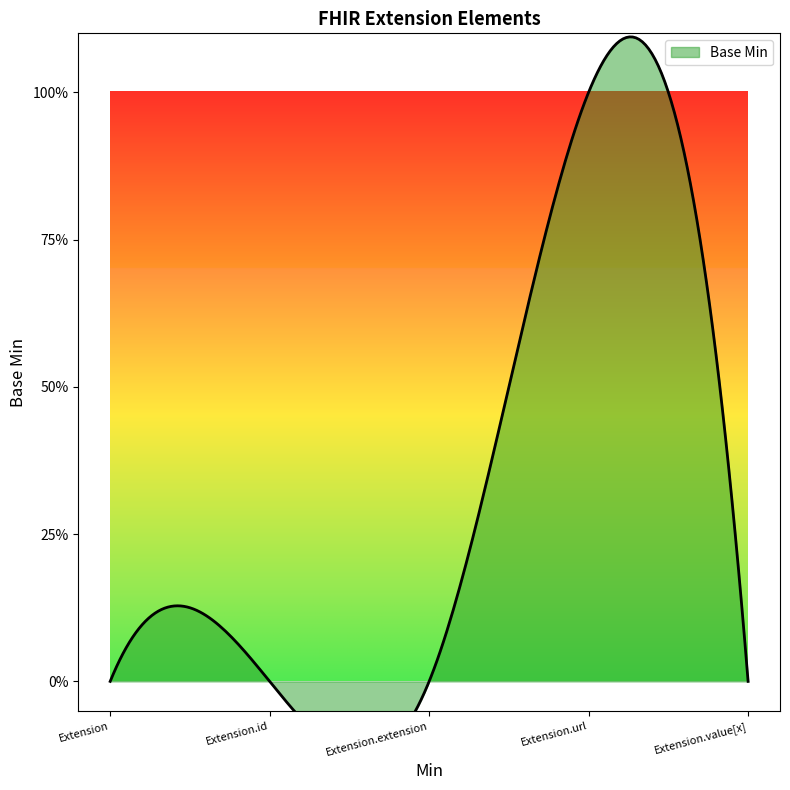

Reading right to left, what are all the values shown in this chart?

Extension.value[x]=0	Extension.url=1	Extension.extension=0	Extension.id=0	Extension=0